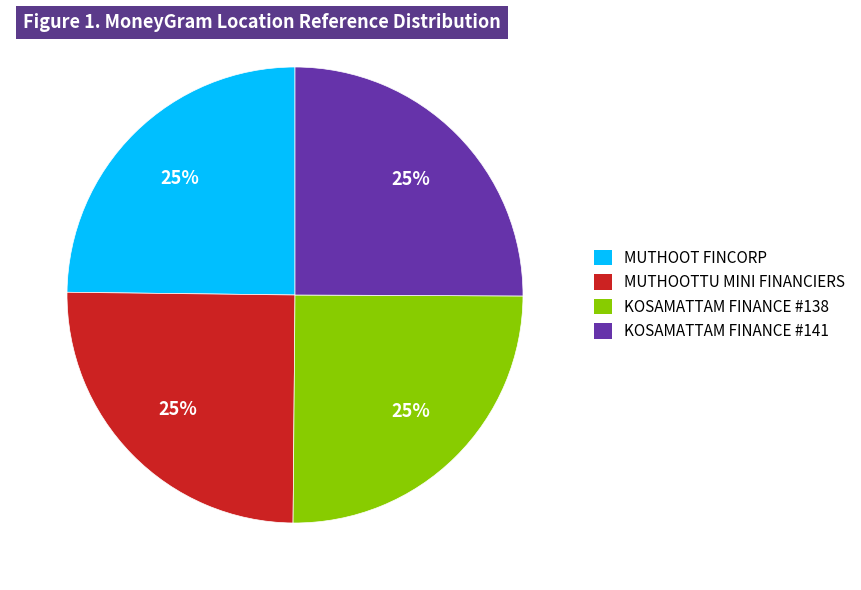

Does any single category account for the majority?

No